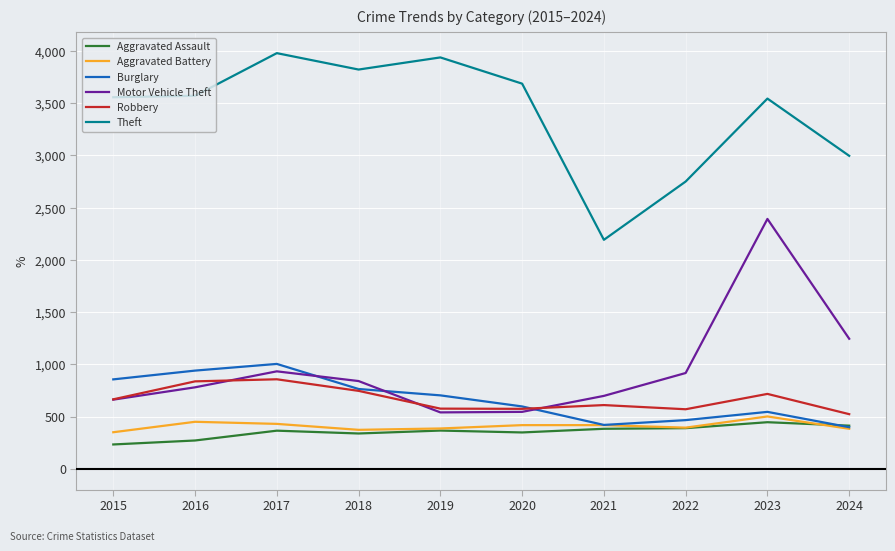

What is the minimum value shown in the chart?

233